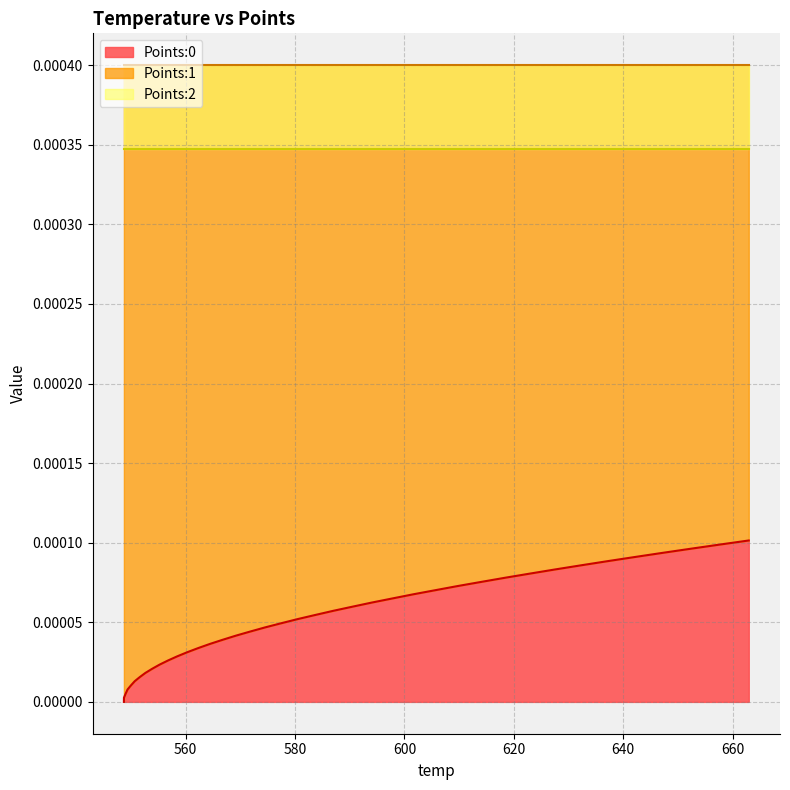

Between 609.77 and 632.29, which series saw the biggest shift?

Points:0